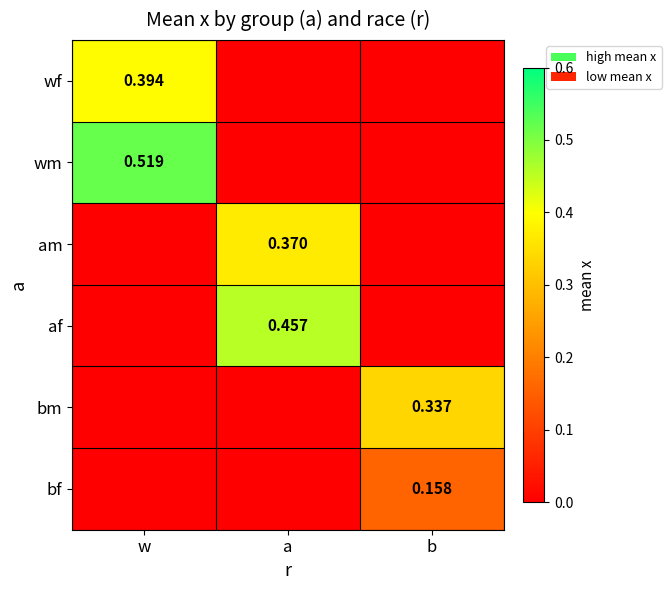

Is the value of bf at a greater than the value of bm at w?

No